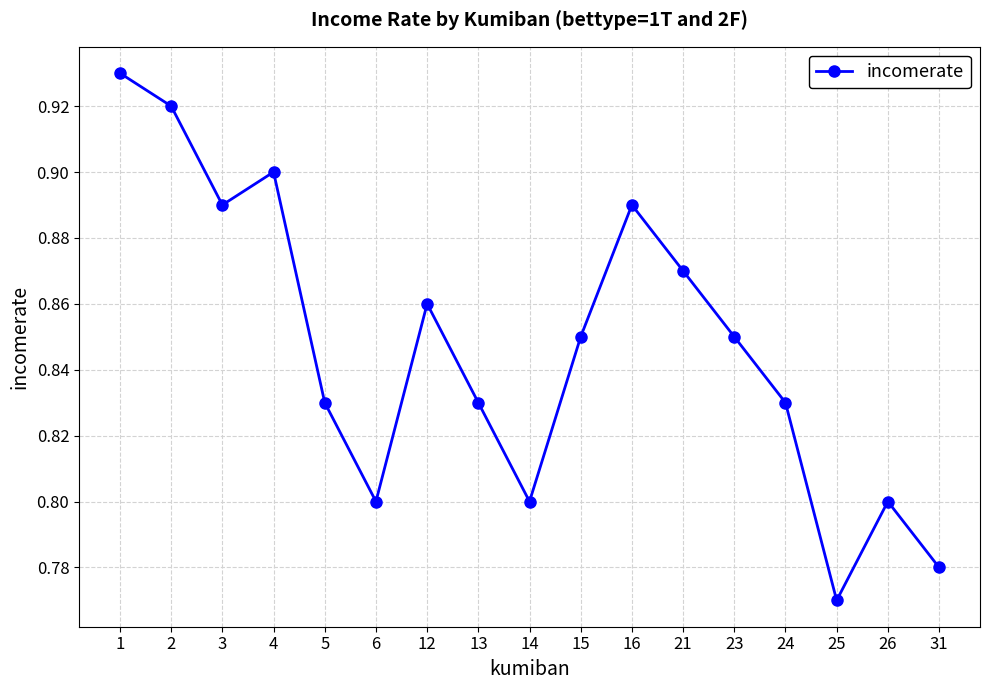

What is the sum of the values at 4 and 14?

1.7